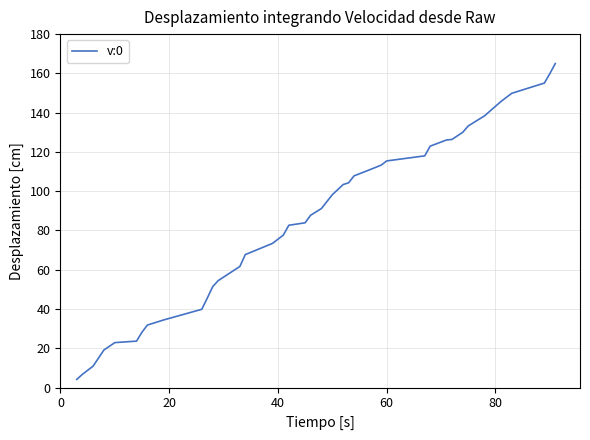

What is the difference between the maximum and minimum values?

160.9